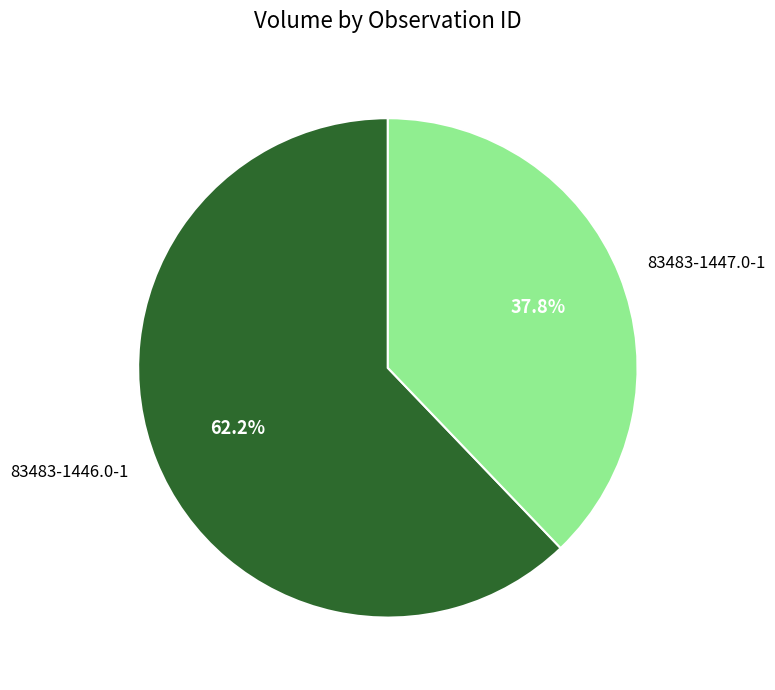

How many slices are in this pie chart?

2